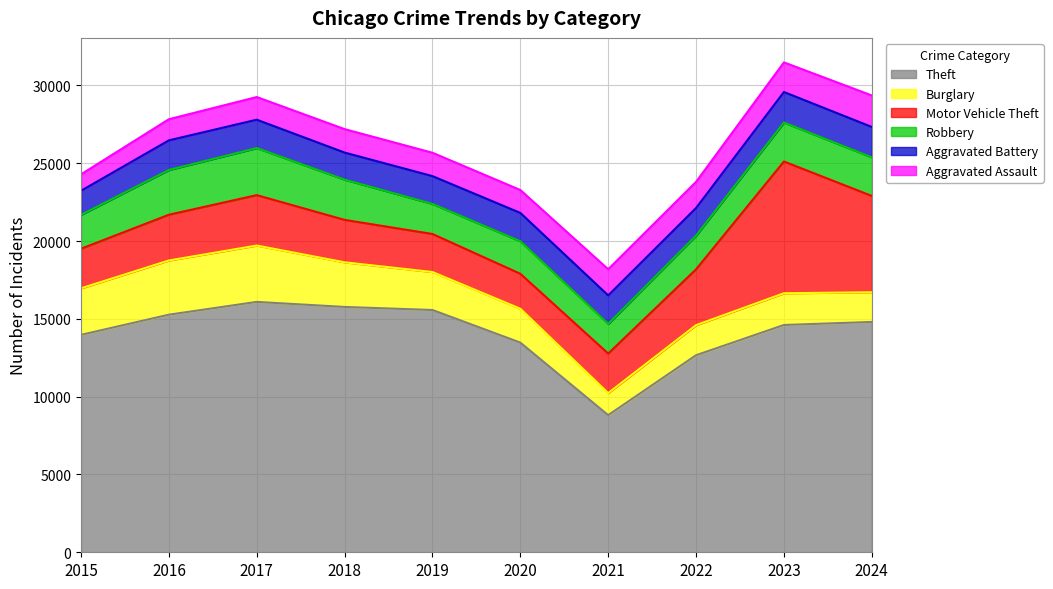

At which label does Aggravated Battery first exceed 1824?

2016